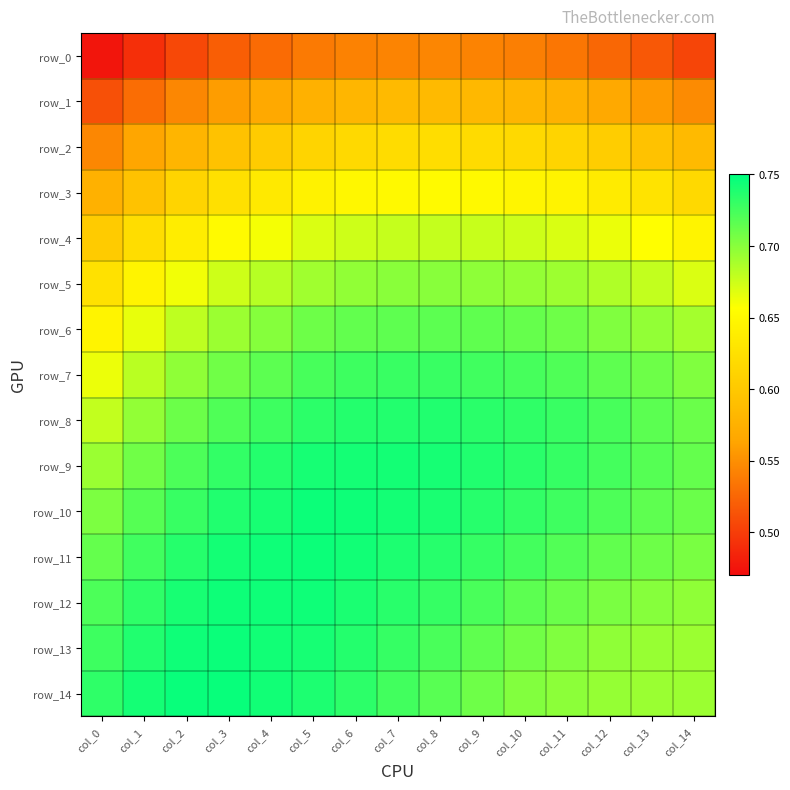

What is the smallest value displayed?

0.5